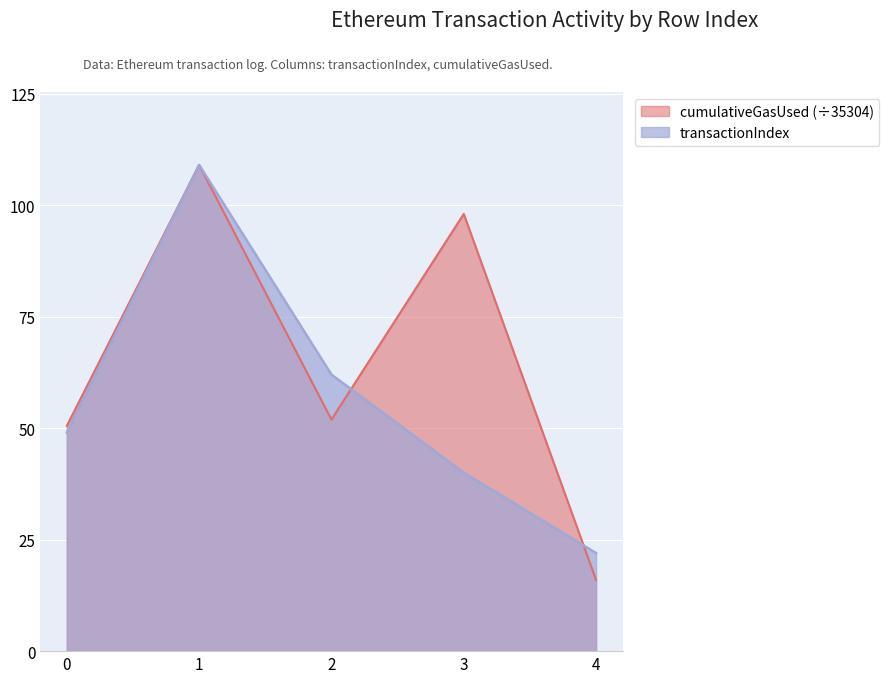

The value of transactionIndex at 1 is 109.0. True or false?

True